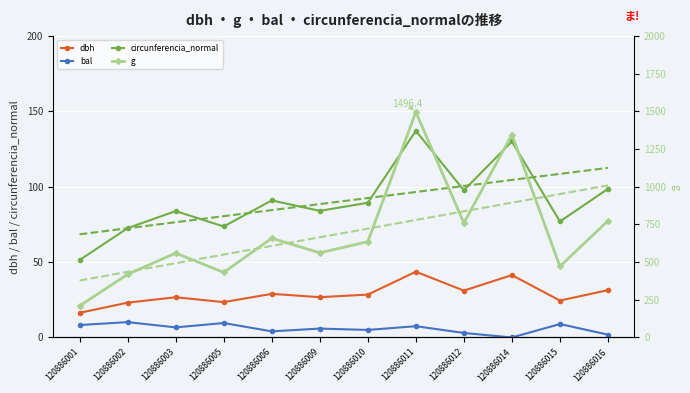

Is it true that bal equals 10.2 at 120886002?

True